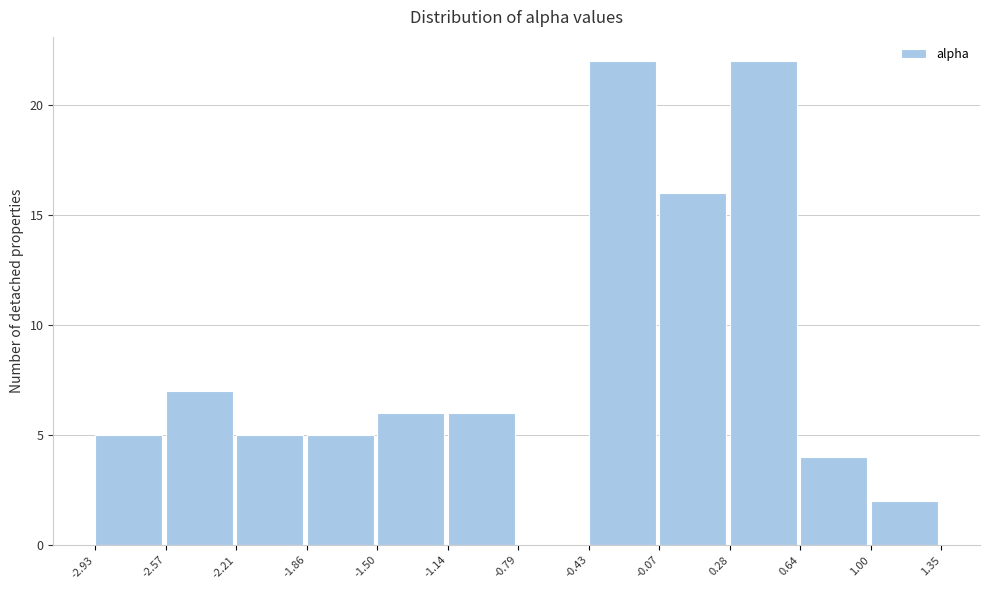

Reading left to right, transcribe this chart: for each bar, give the range it covers on the x-axis and its height. The values are not printed on the chart, so give them approximately, as read against the axis.

-2.93 to -2.57: 5
-2.57 to -2.21: 7
-2.21 to -1.86: 5
-1.86 to -1.50: 5
-1.50 to -1.14: 6
-1.14 to -0.79: 6
-0.79 to -0.43: 0
-0.43 to -0.07: 22
-0.07 to 0.28: 16
0.28 to 0.64: 22
0.64 to 1.00: 4
1.00 to 1.35: 2